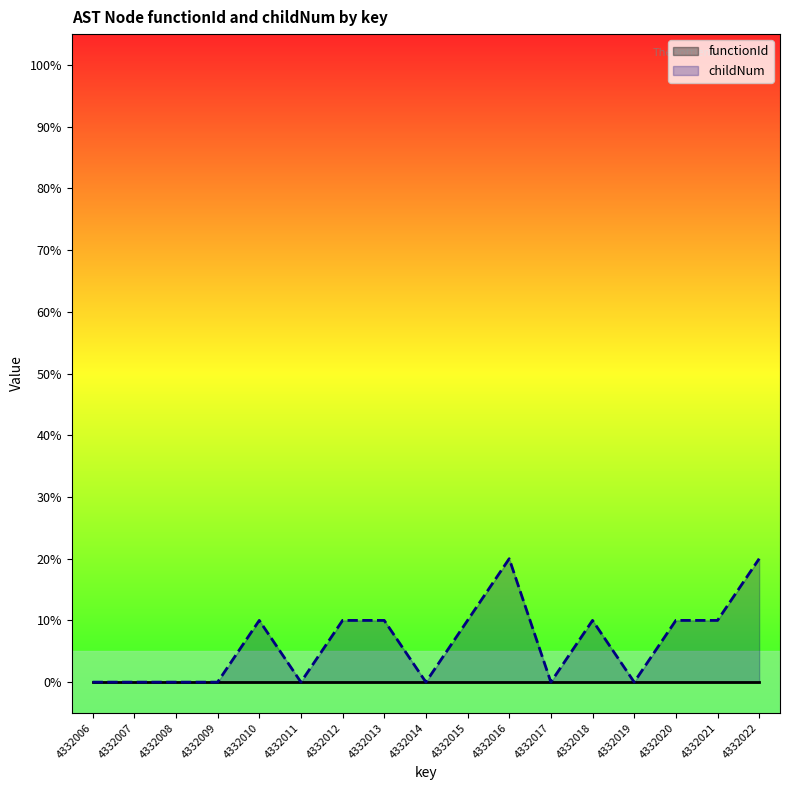

What is the value of the childNum point at the 10th from the left?

10